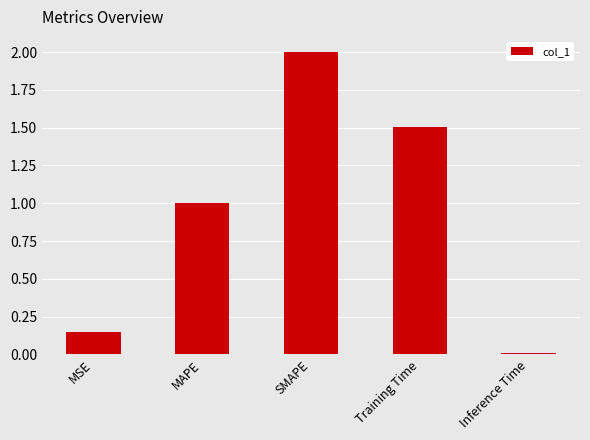

Is it true that the value at Training Time is 1.5?

True